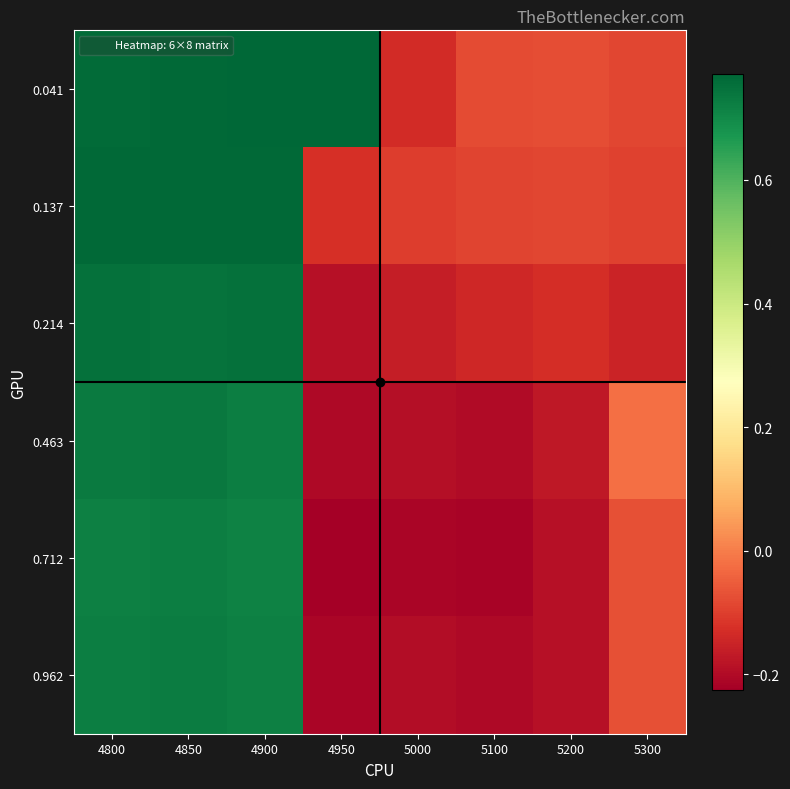

Which label corresponds to the smallest value in the chart?

4950